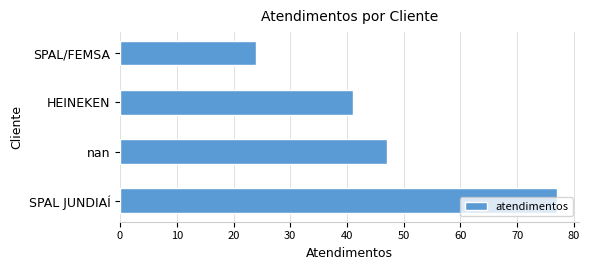

Approximately how many times larger is the value at HEINEKEN compared to nan?

0.9